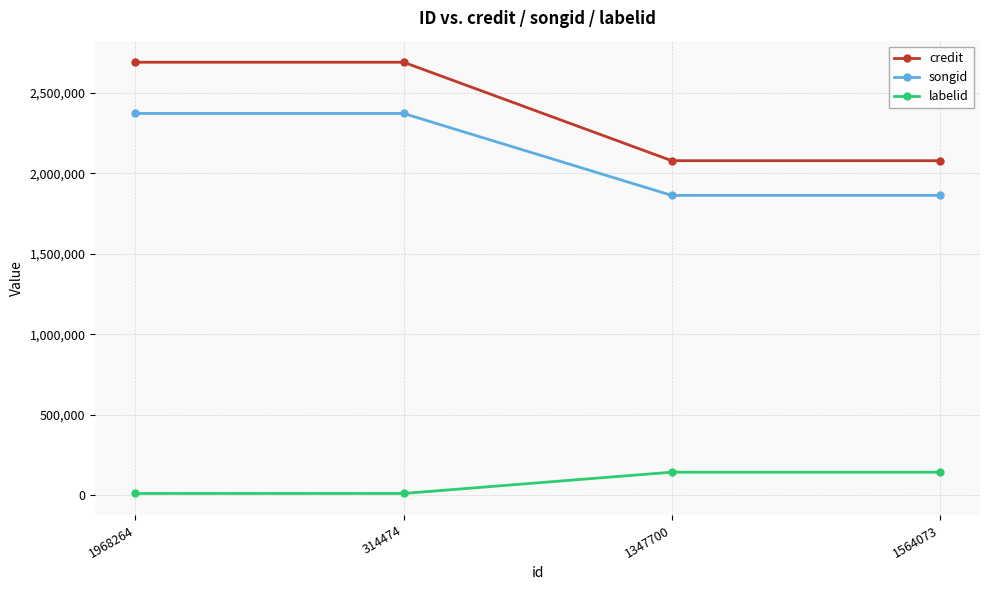

At how many categories does at least one series exceed 537847?

4